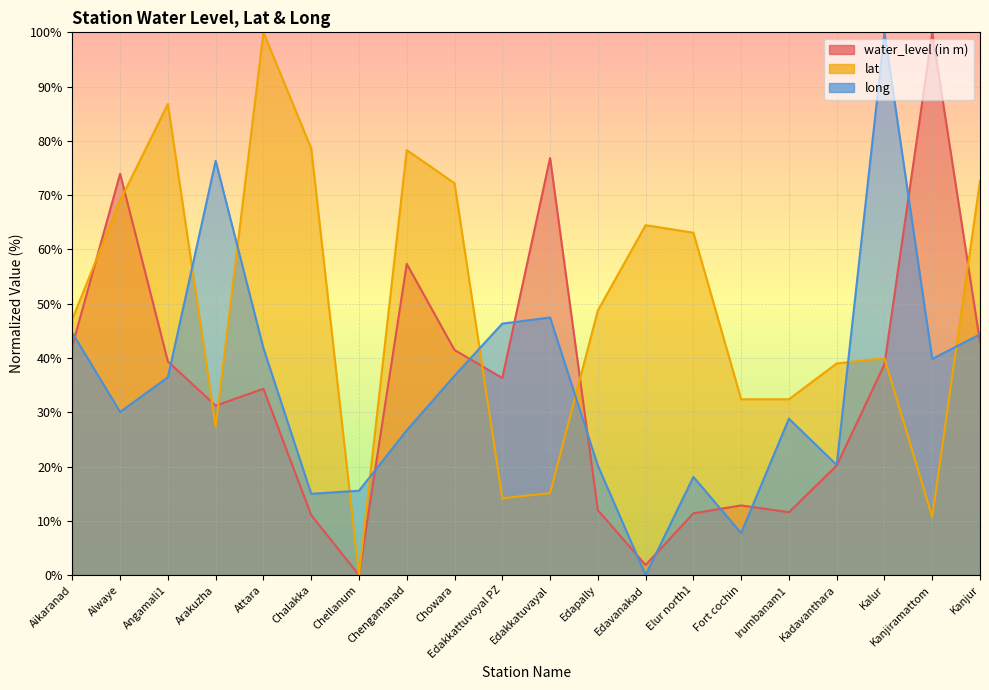

Does the chart display data point markers on the line(s)?

No